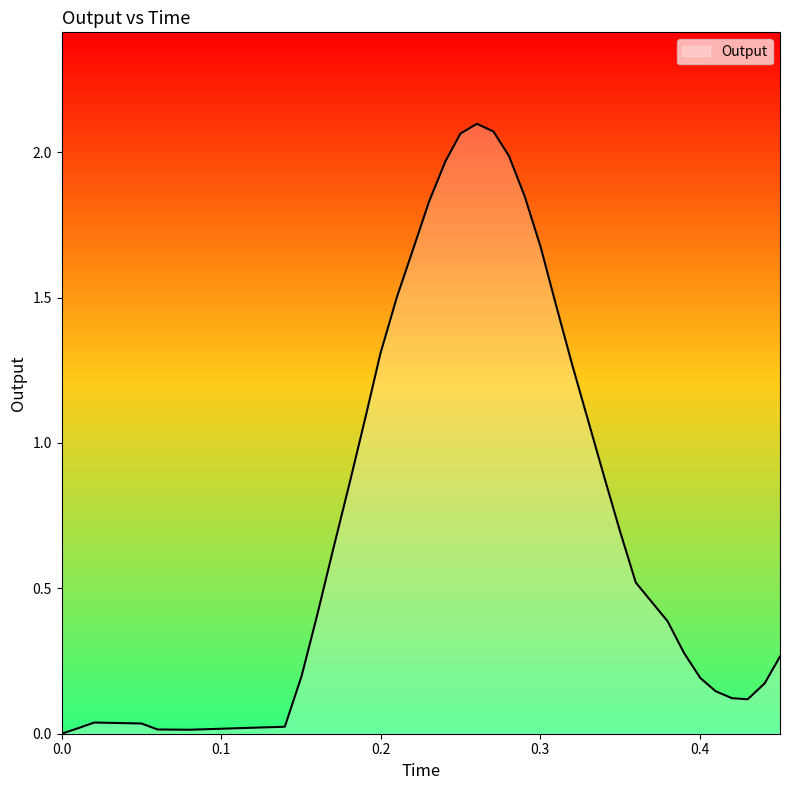

How many lines are shown in the chart?

1